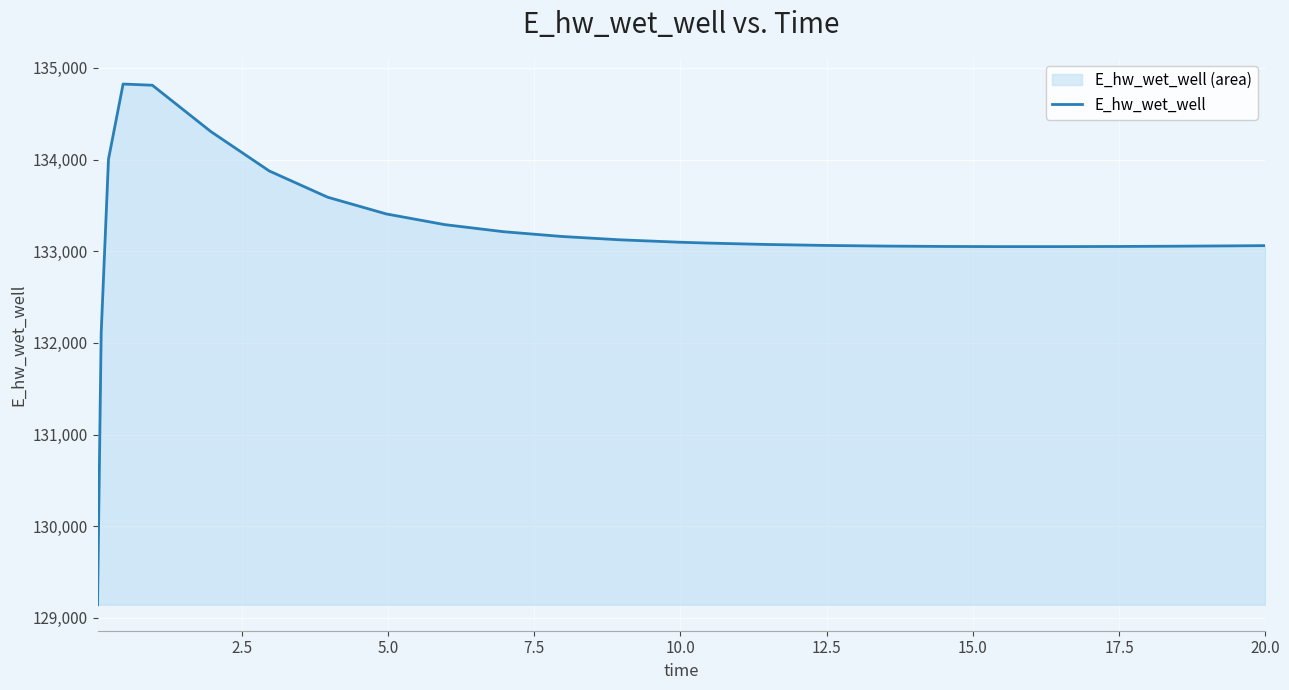

What is the difference between the maximum and minimum values?

5681.0